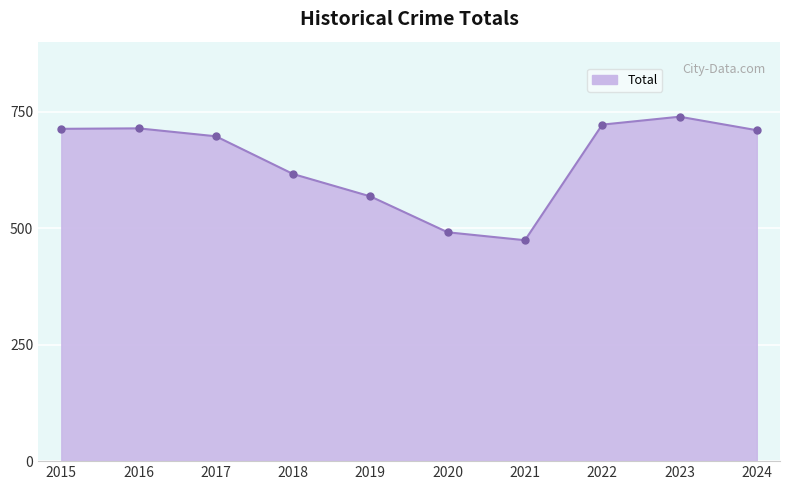

Approximately how many times larger is the value at 2017 compared to 2019?

1.2